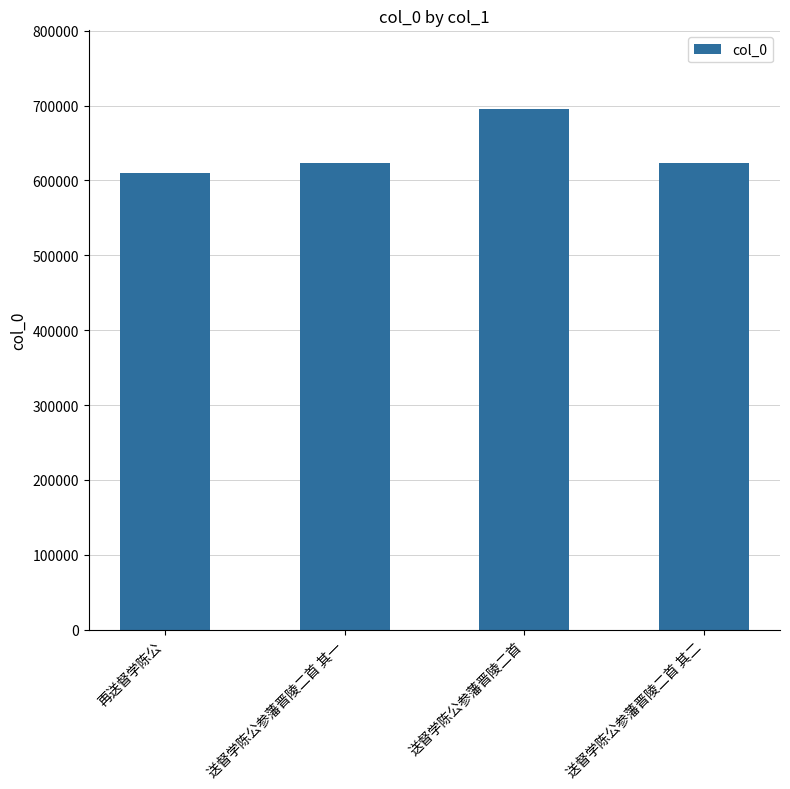

Is it true that the value at 送督学陈公参藩晋陵二首 其二 is 623769?

True